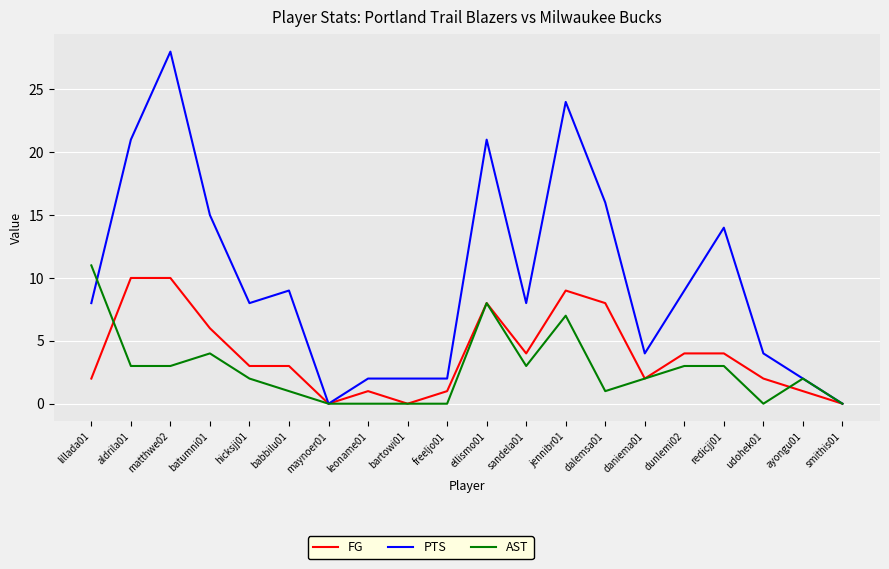

True or false: AST has a value of 1 at dalemsa01.

True